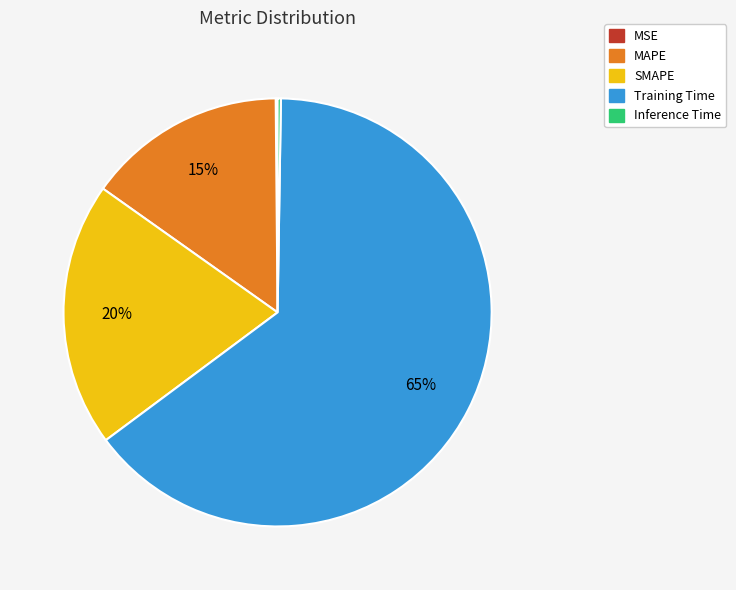

Between MAPE and Training Time, which is larger?

Training Time